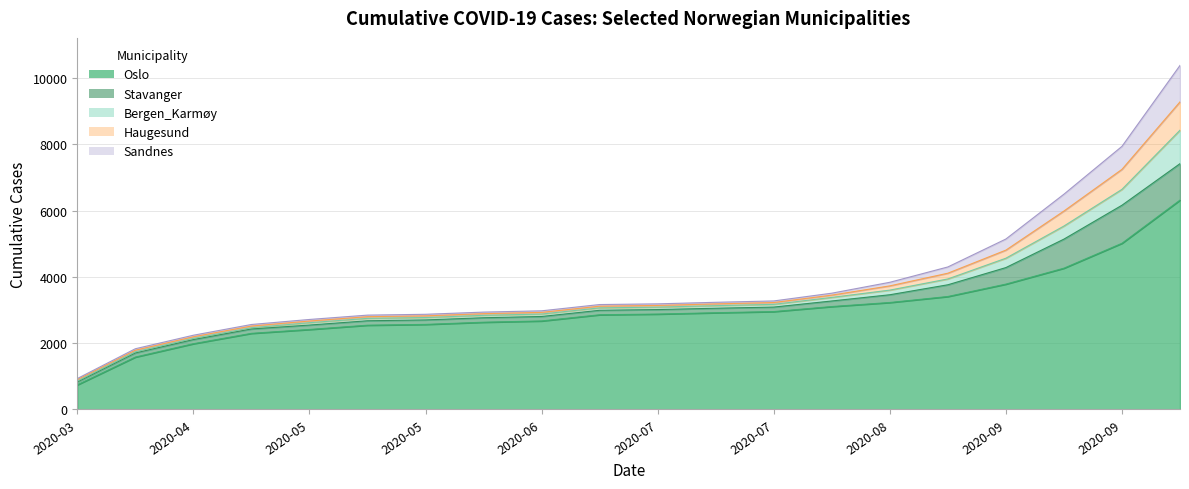

What is the average value of the Oslo series?

3009